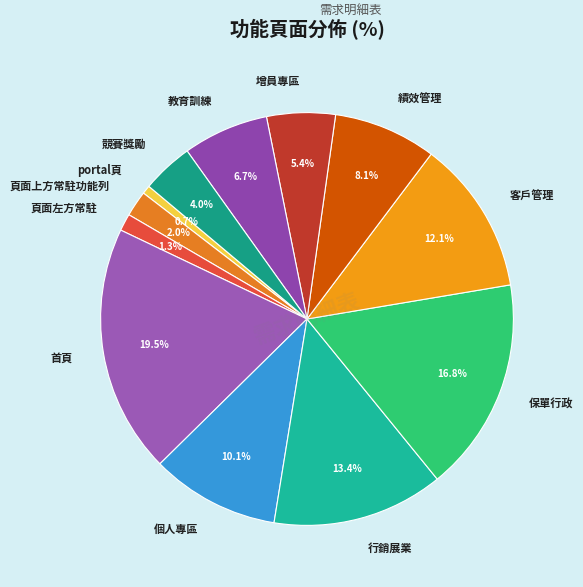

Do 首頁 and 保單行政 together represent more than half of the pie?

No